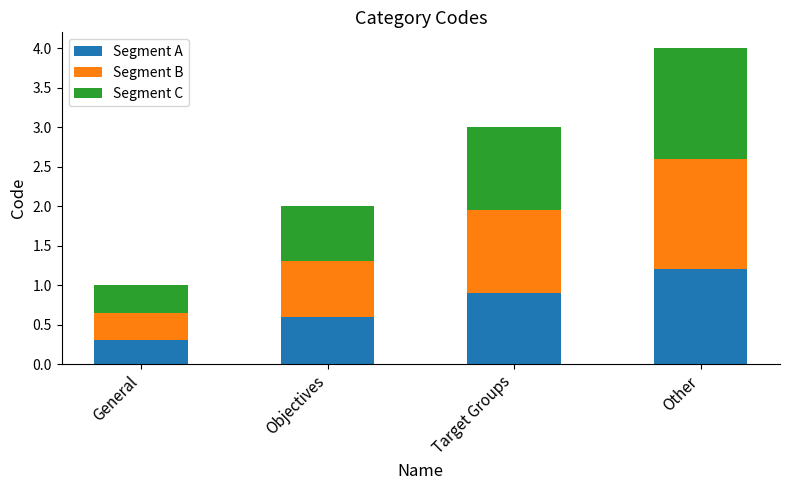

What is the difference between the maximum and minimum values in the Segment A series?

0.9